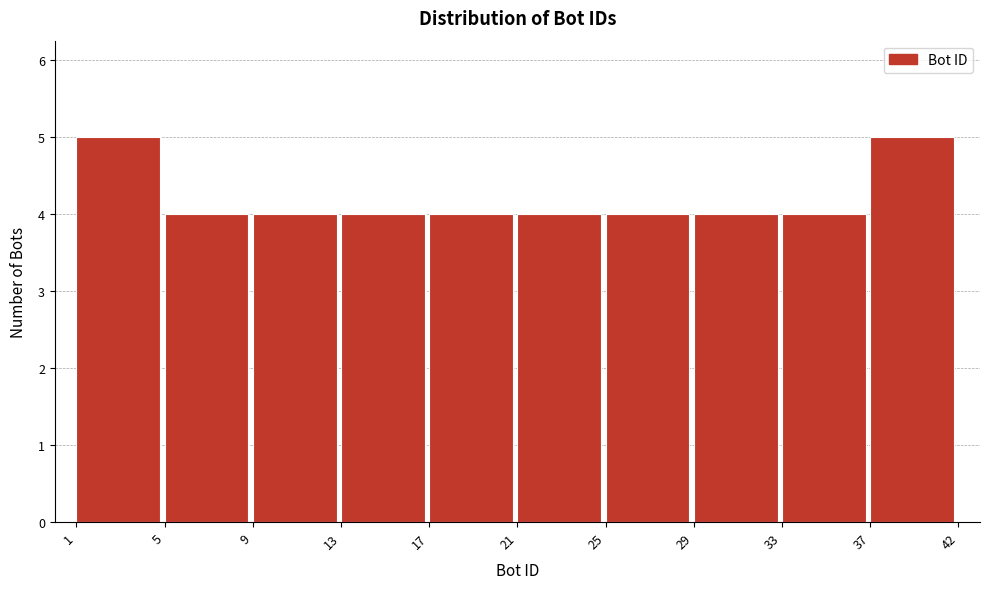

Reading right to left, transcribe all the data shown in this chart.

5	4	4	4	4	4	4	4	4	5